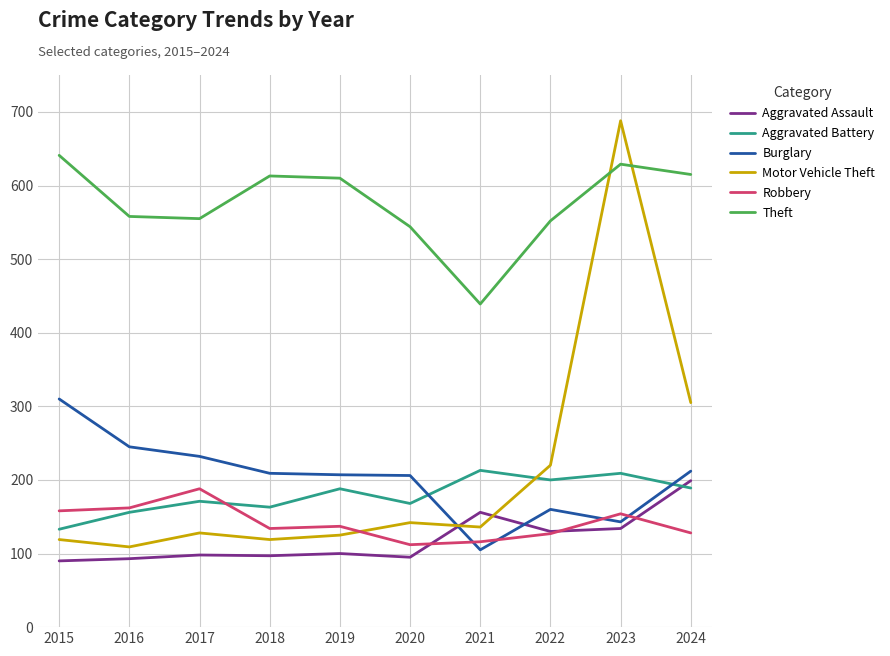

At which label does Robbery first exceed 137?

2015